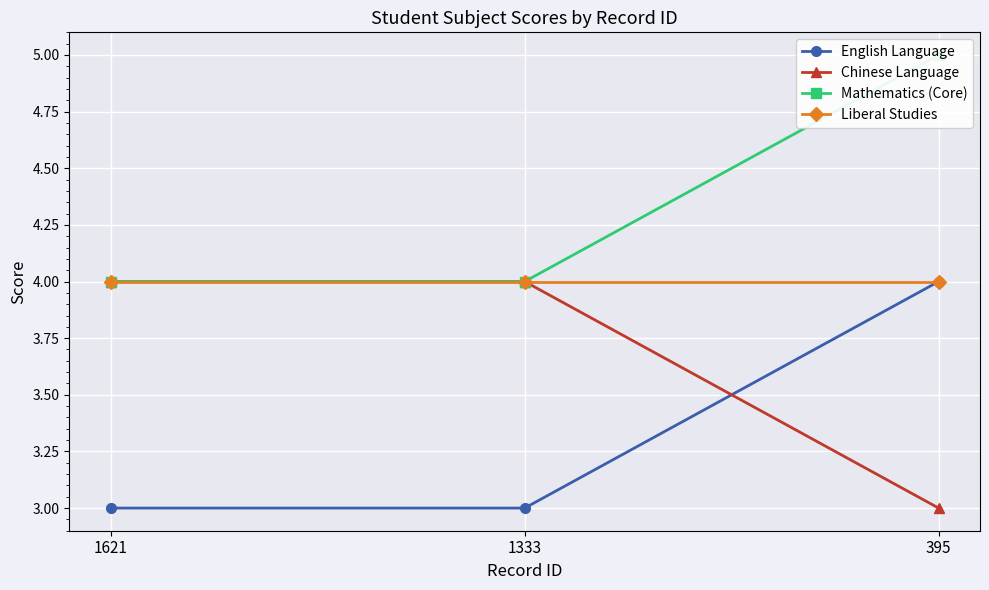

Which series has the widest spread of values?

English Language